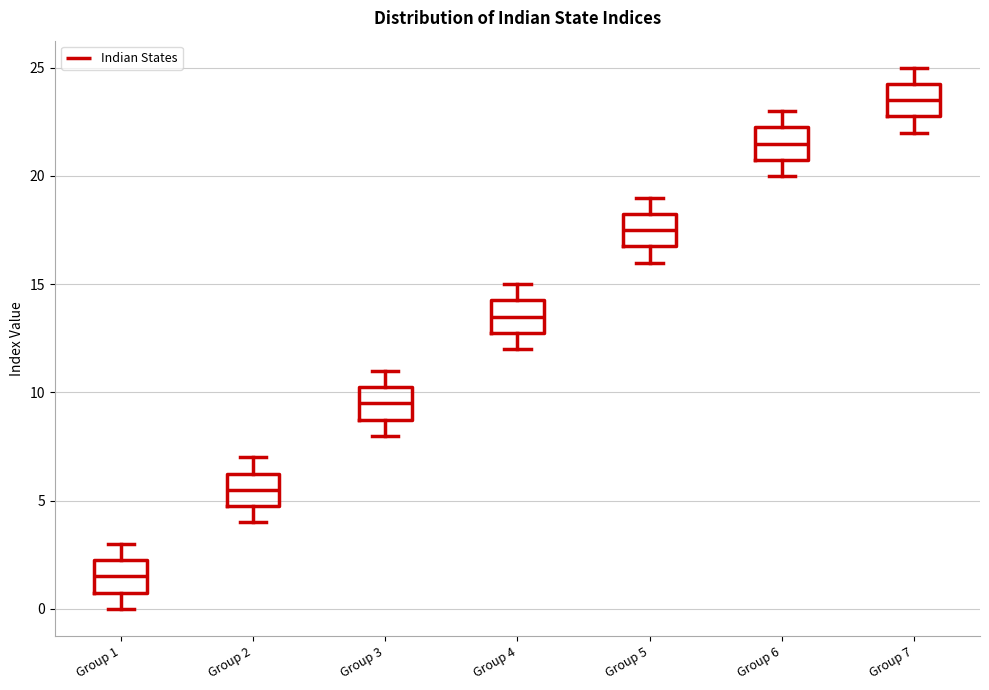

Reading left to right, read every box against the y-axis: the position of its median line, the range the box covers, and the ends of its whiskers. The values are not printed on the chart, so give them approximately, as read against the axis.

Group 1: median 1.5, box 1.0 to 2.5, whiskers 0.0 to 3.0
Group 2: median 5.5, box 5.0 to 6.5, whiskers 4.0 to 7.0
Group 3: median 9.5, box 9.0 to 10.5, whiskers 8.0 to 11.0
Group 4: median 13.5, box 13.0 to 14.5, whiskers 12.0 to 15.0
Group 5: median 17.5, box 17.0 to 18.5, whiskers 16.0 to 19.0
Group 6: median 21.5, box 21.0 to 22.5, whiskers 20.0 to 23.0
Group 7: median 23.5, box 23.0 to 24.5, whiskers 22.0 to 25.0